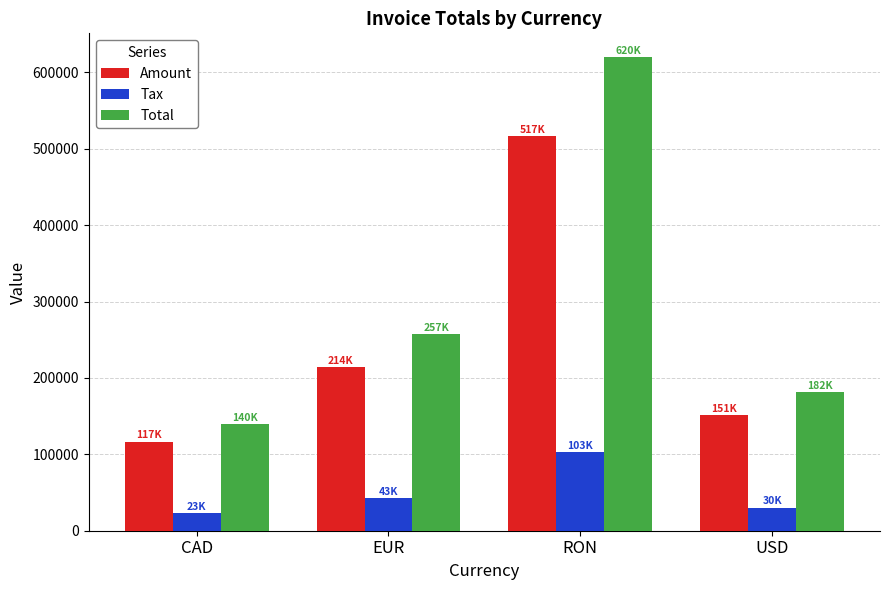

The value of Tax at USD is 8672.1. True or false?

False